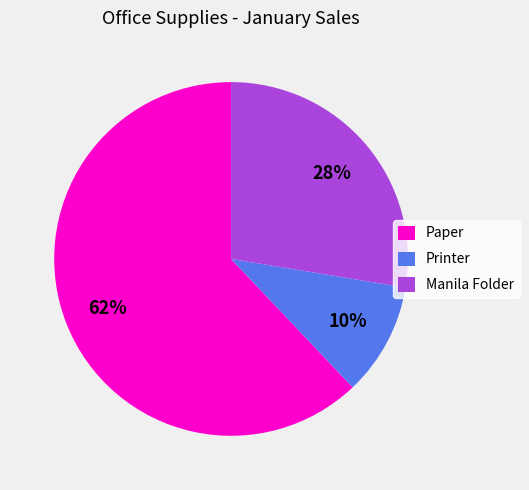

What is the ratio of the value at Printer to the value at Manila Folder?

0.4